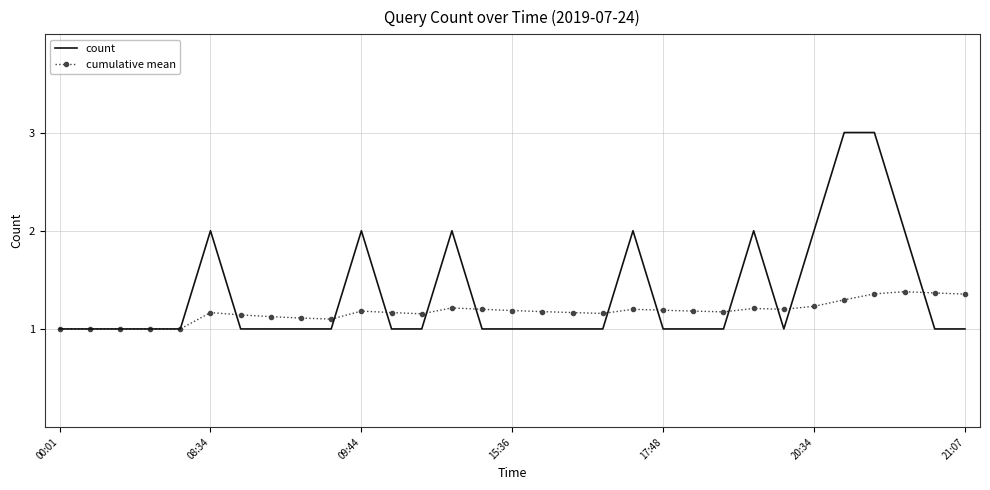

Rank the series by their maximum value, from highest to lowest.

count, cumulative mean